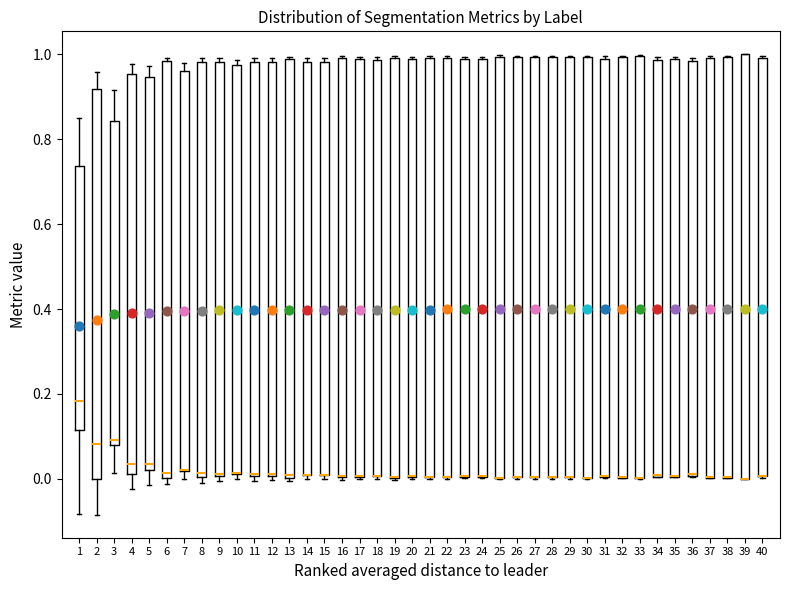

Where is the upper edge of the box at x = 9 on the y-axis? The values are not printed on the chart, so give them approximately, as read against the axis.

0.98